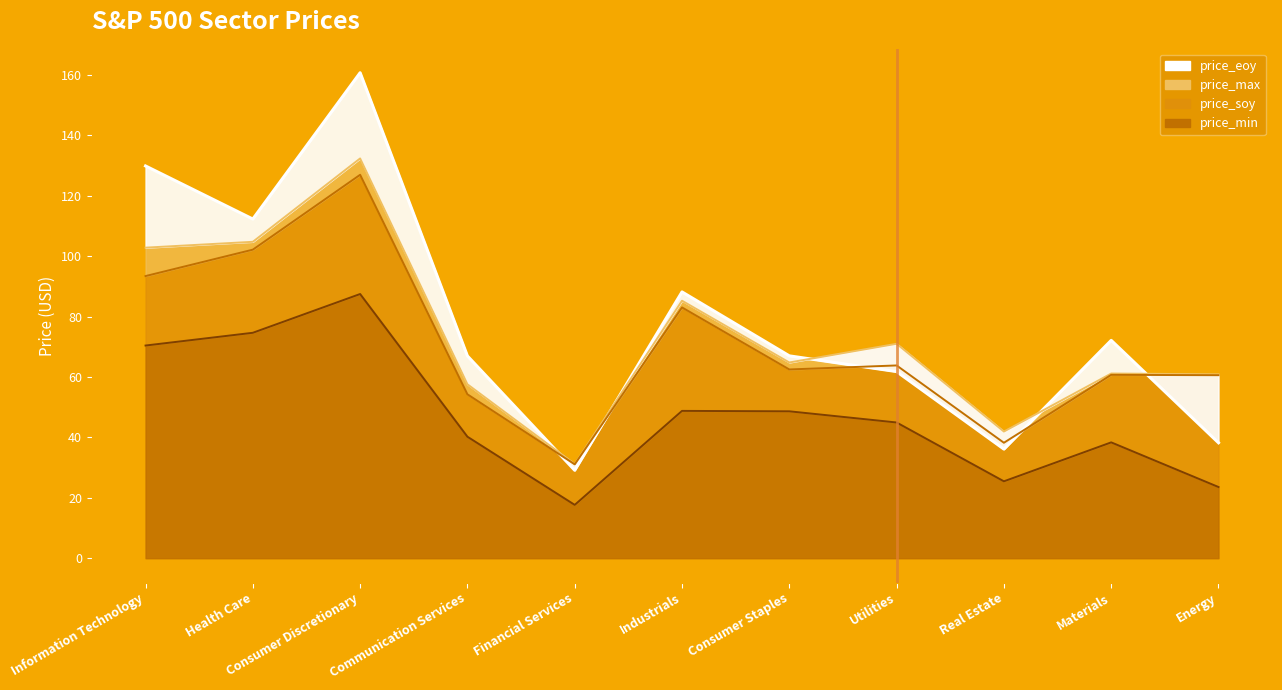

Rank the series at Materials from lowest to highest value.

price_min, price_soy, price_max, price_eoy